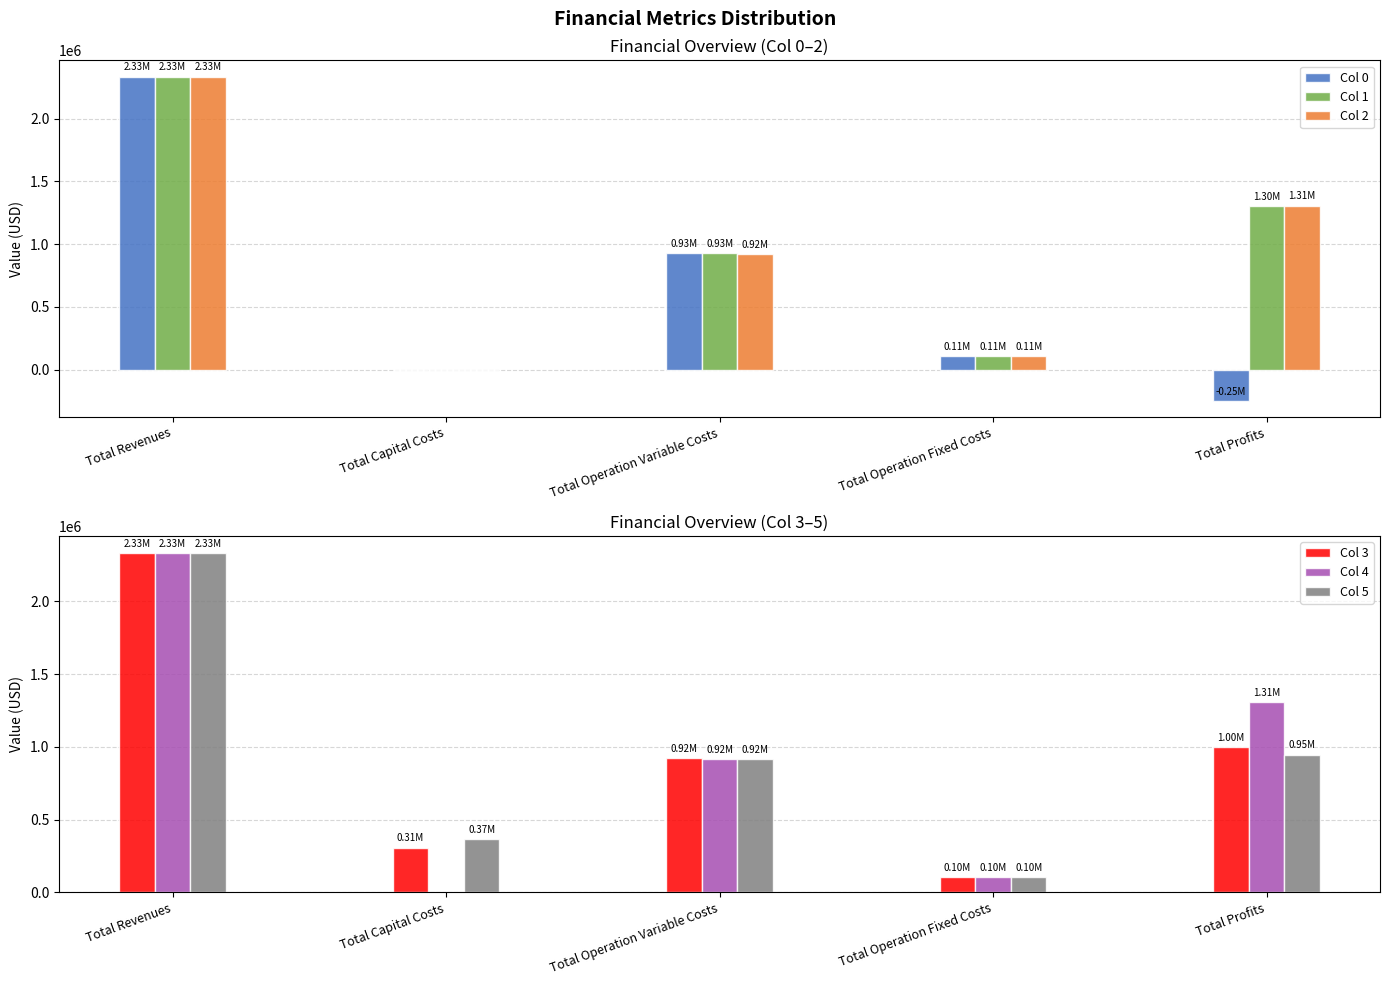

Which series has the largest total across all categories?

Col 3